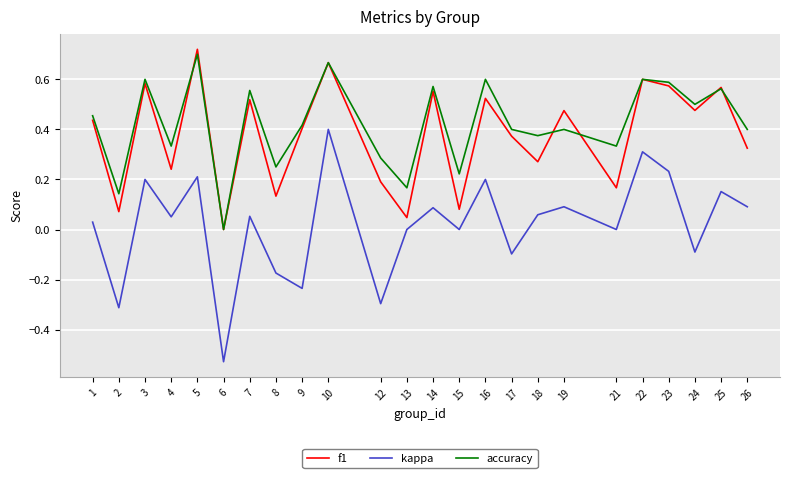

List the series in order of their peak value, lowest first.

kappa, accuracy, f1